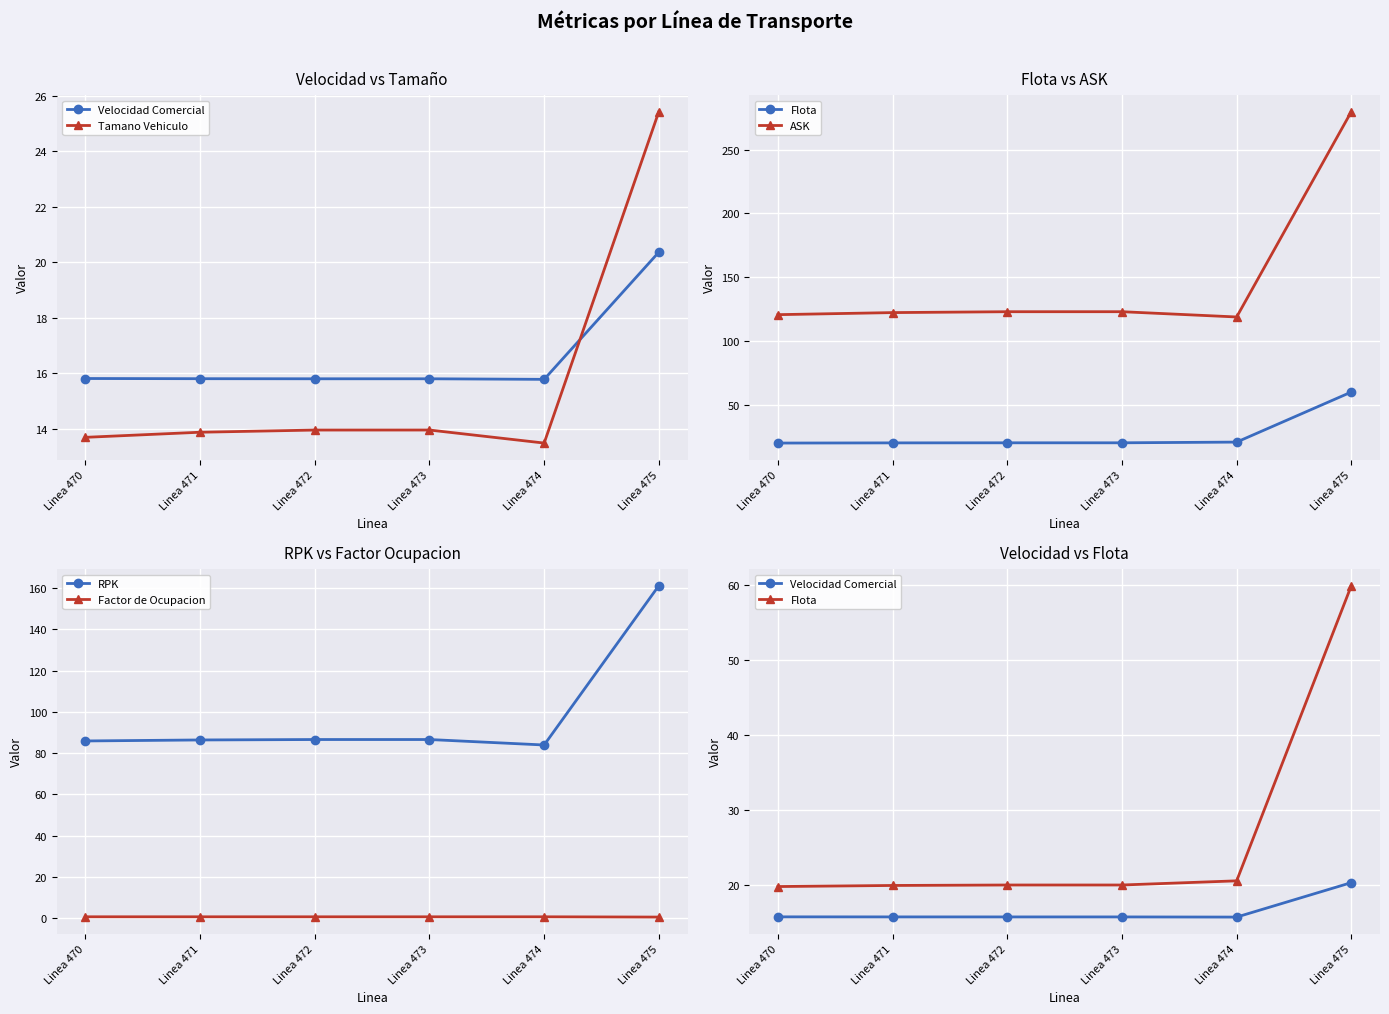

How many lines are shown in the chart?

6